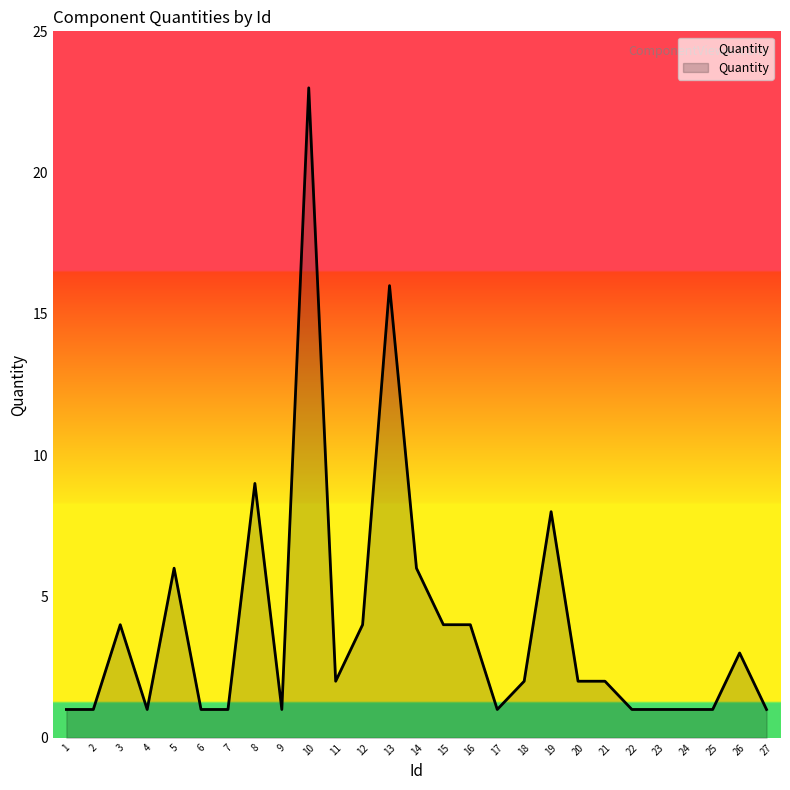

What is the maximum value shown in the chart?

23